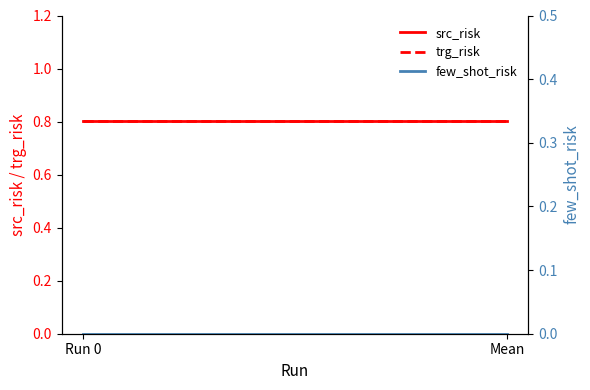

Rank the categories by trg_risk value from lowest to highest.

Run 0, Mean